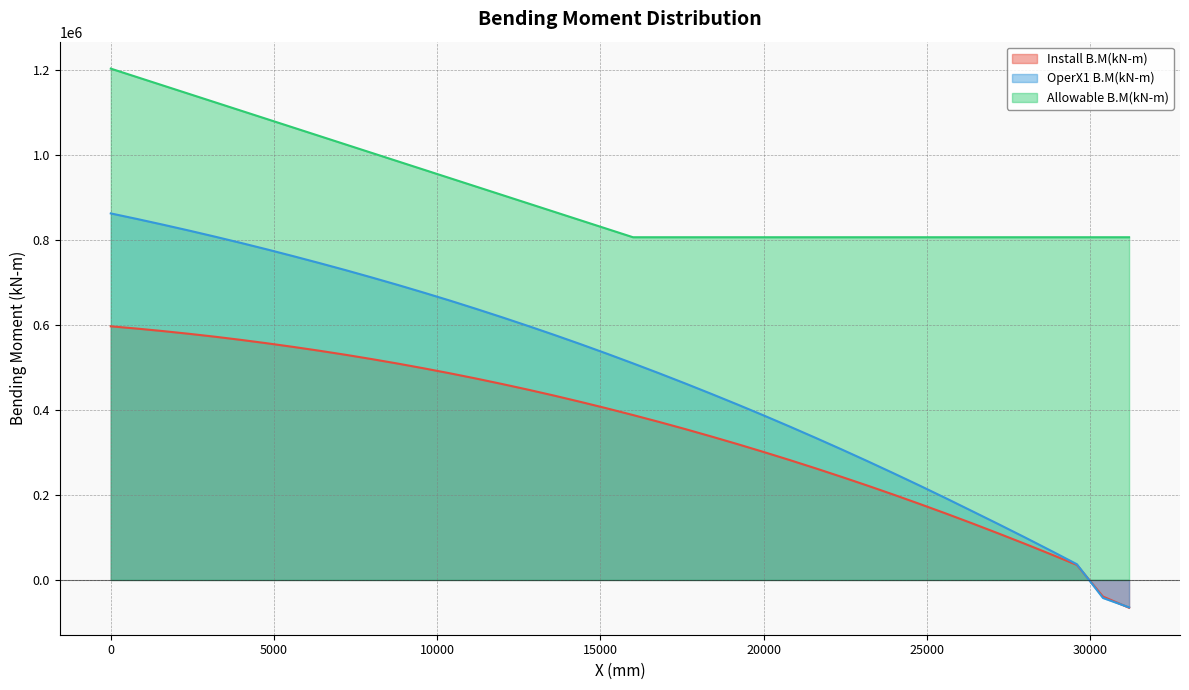

True or false: Allowable B.M(kN-m) and Install B.M(kN-m) intersect in this chart.

False